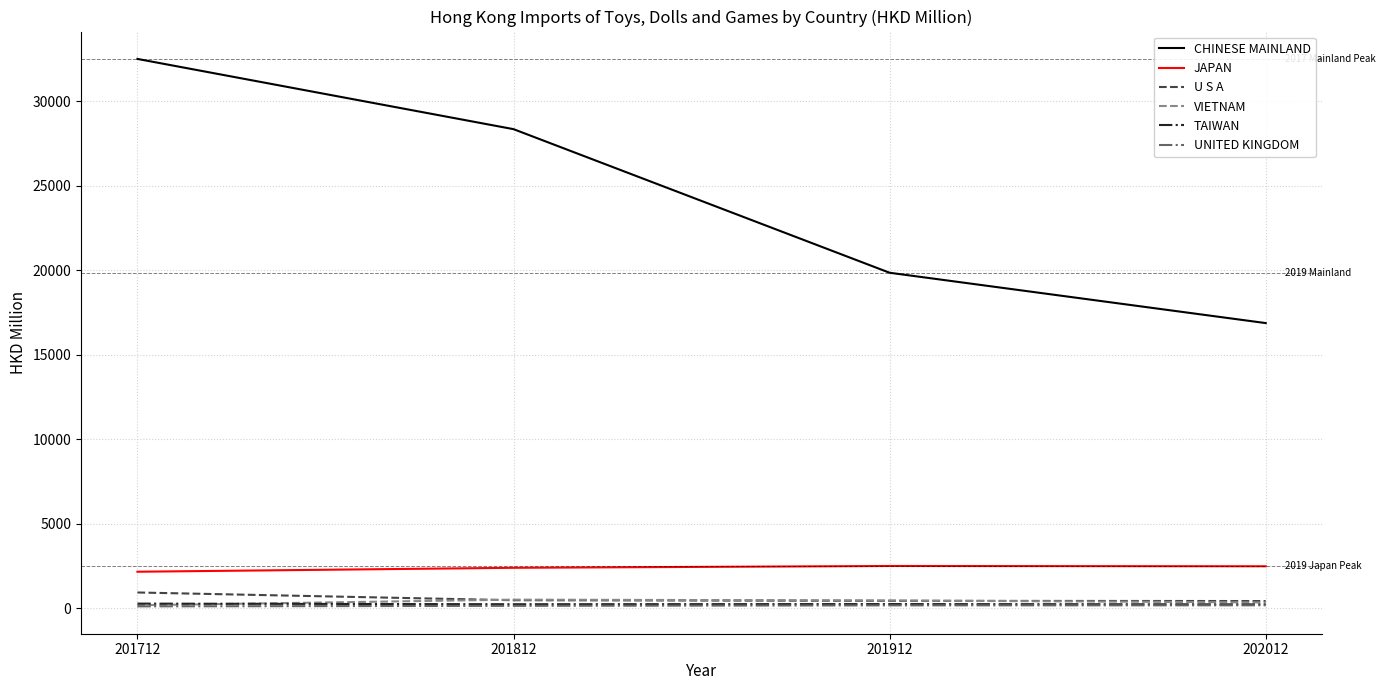

True or false: CHINESE MAINLAND and TAIWAN cross at least once.

False